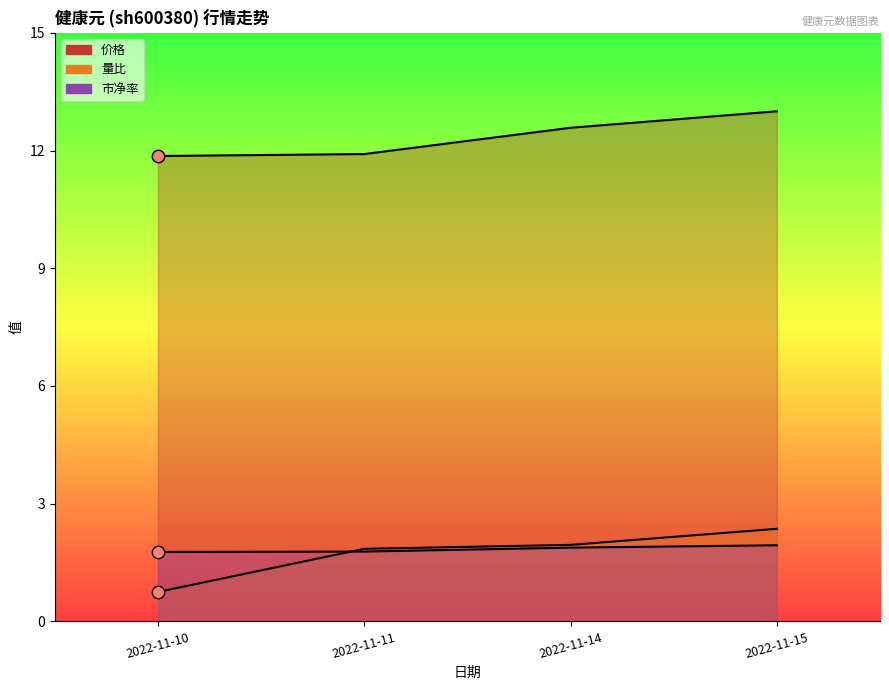

At which category is the sum across all series the highest?

2022-11-15